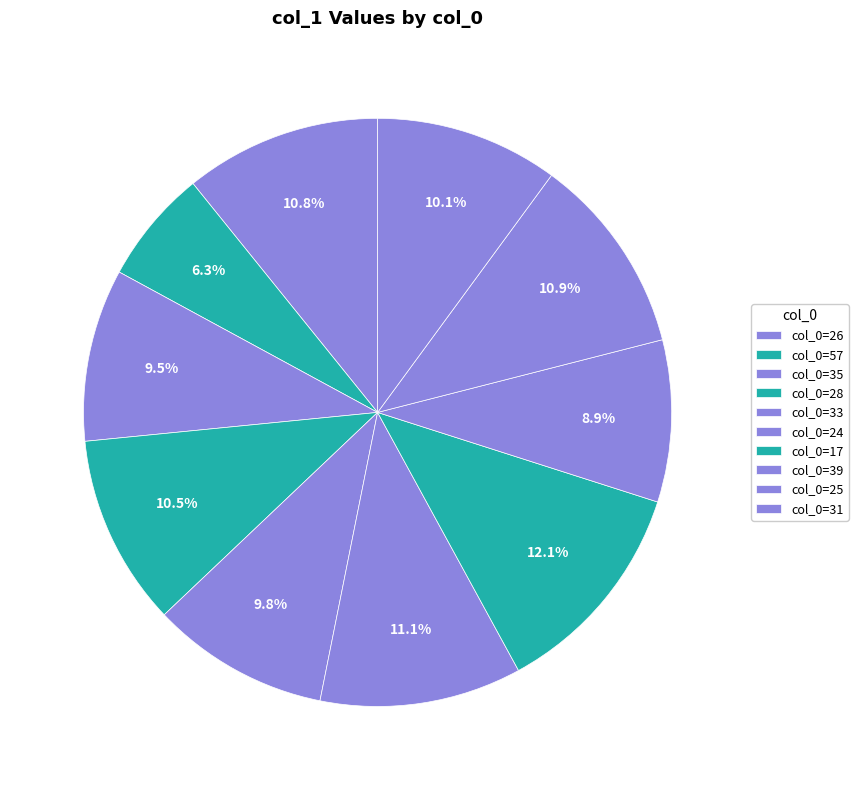

What is the largest slice in the pie chart?

col_0=17